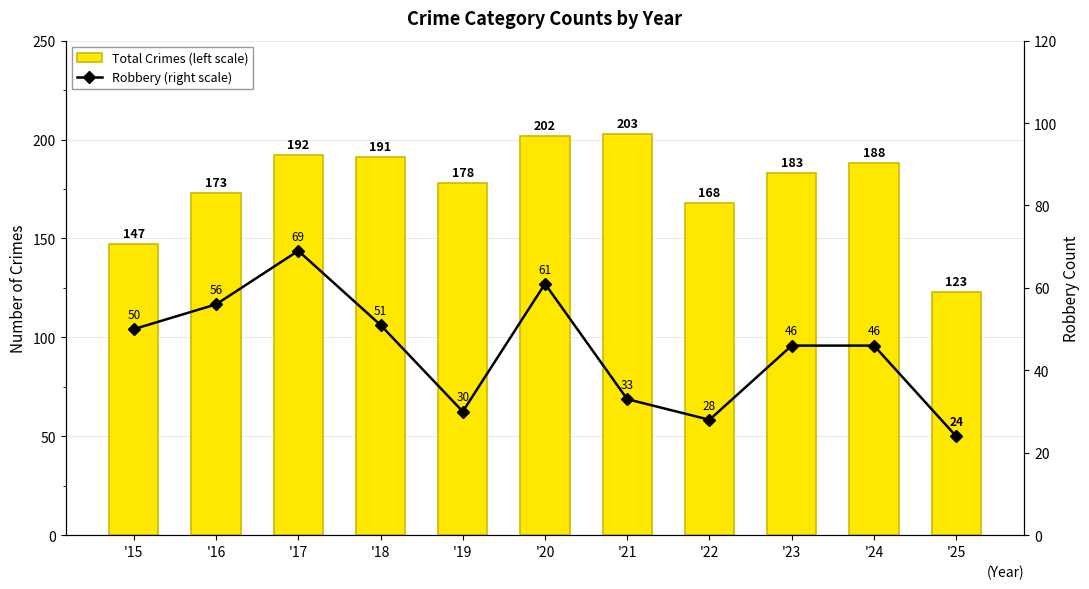

Reading right to left, list all the values displayed in this chart.

Total Crimes (left scale): 123	188	183	168	203	202	178	191	192	173	147
Robbery (right scale): 24	46	46	28	33	61	30	51	69	56	50